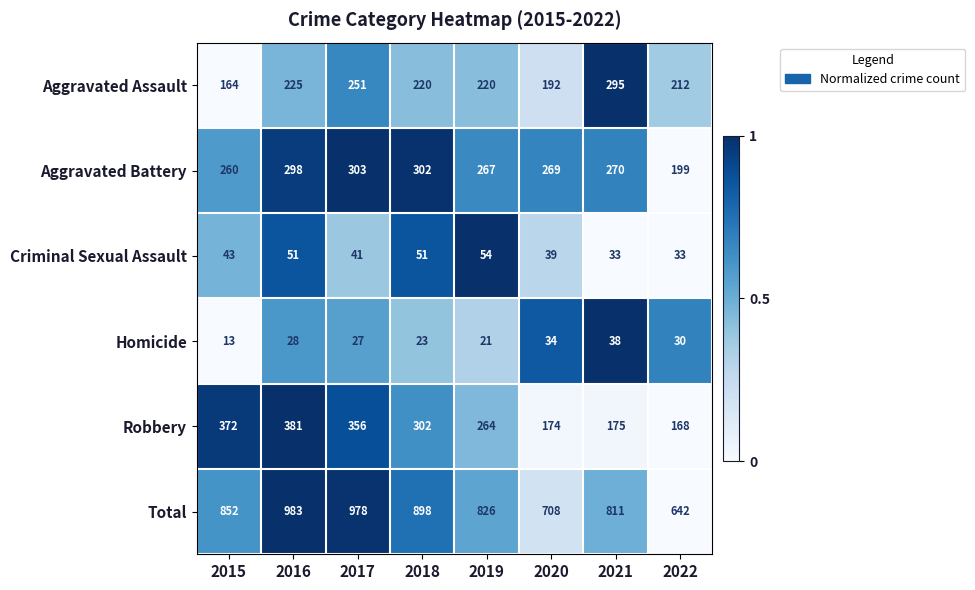

The Aggravated Assault series shows 358 at 2019. True or false?

False